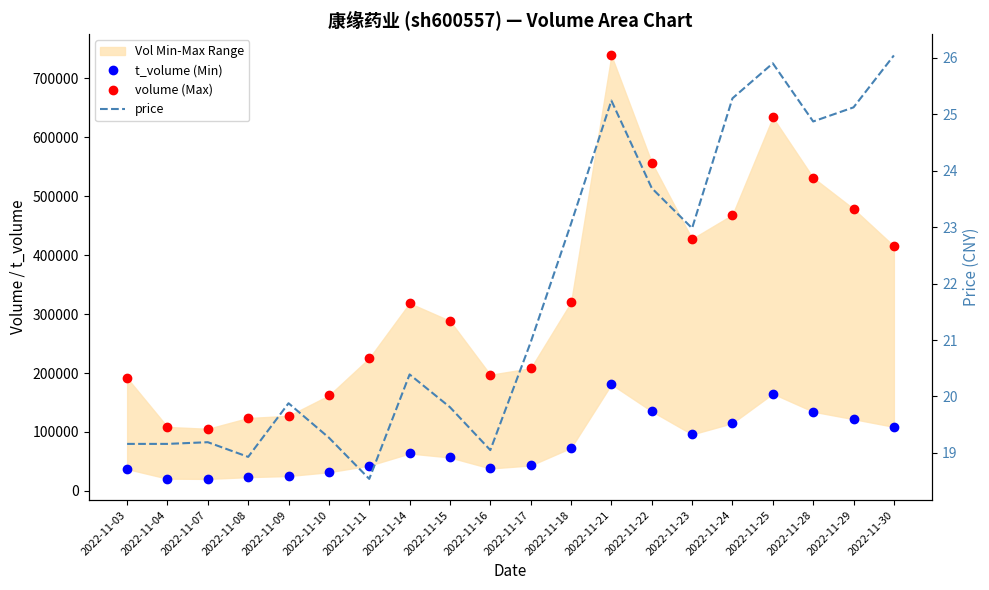

True or false: price has a value of 19.2 at 2022-11-07.

True